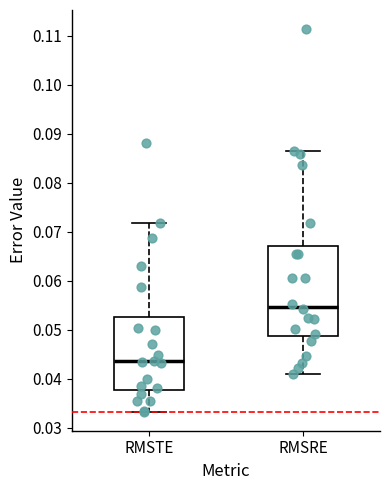

Which box's median line is the lowest?

RMSTE